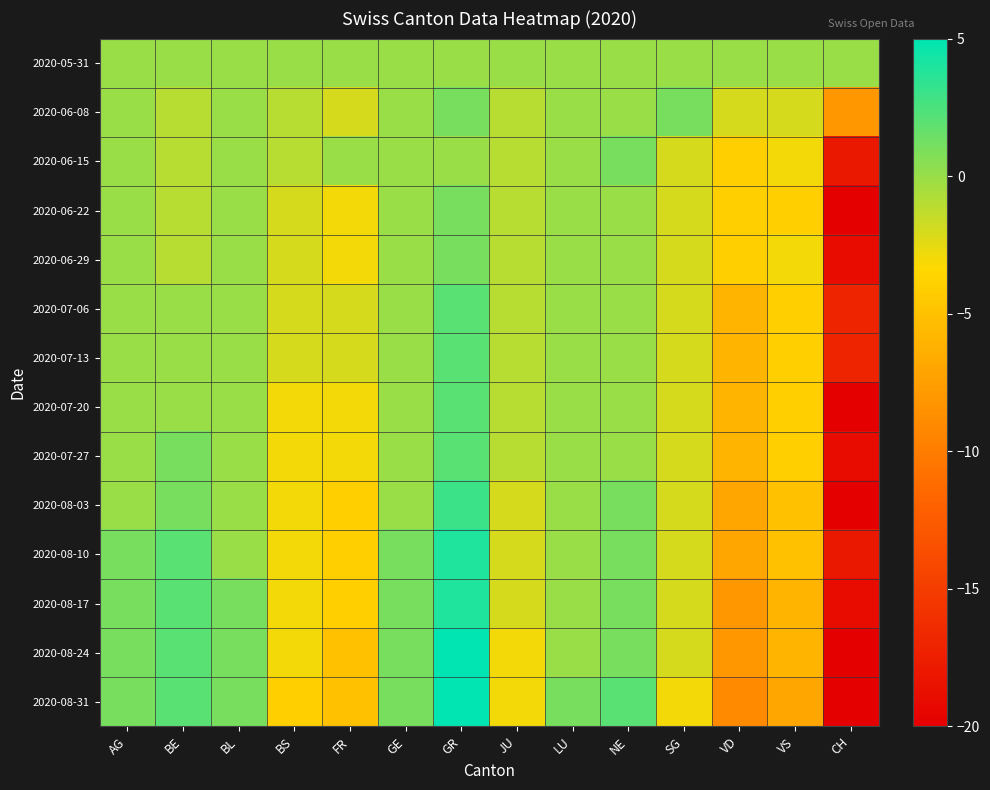

Reading right to left, what are all the values shown in this chart?

2020-05-31: CH=0	VS=0	VD=0	SG=0	NE=0	LU=0	JU=0	GR=0	GE=0	FR=0	BS=0	BL=0	BE=0	AG=0
2020-06-08: CH=-8	VS=-2	VD=-2	SG=1	NE=0	LU=0	JU=-1	GR=1	GE=0	FR=-2	BS=-1	BL=0	BE=-1	AG=0
2020-06-15: CH=-18	VS=-3	VD=-4	SG=-2	NE=1	LU=0	JU=-1	GR=0	GE=0	FR=0	BS=-1	BL=0	BE=-1	AG=0
2020-06-22: CH=-20	VS=-4	VD=-4	SG=-2	NE=0	LU=0	JU=-1	GR=1	GE=0	FR=-3	BS=-2	BL=0	BE=-1	AG=0
2020-06-29: CH=-19	VS=-3	VD=-4	SG=-2	NE=0	LU=0	JU=-1	GR=1	GE=0	FR=-3	BS=-2	BL=0	BE=-1	AG=0
2020-07-06: CH=-17	VS=-4	VD=-6	SG=-2	NE=0	LU=0	JU=-1	GR=2	GE=0	FR=-2	BS=-2	BL=0	BE=0	AG=0
2020-07-13: CH=-17	VS=-4	VD=-6	SG=-2	NE=0	LU=0	JU=-1	GR=2	GE=0	FR=-2	BS=-2	BL=0	BE=0	AG=0
2020-07-20: CH=-20	VS=-4	VD=-6	SG=-2	NE=0	LU=0	JU=-1	GR=2	GE=0	FR=-3	BS=-3	BL=0	BE=0	AG=0
2020-07-27: CH=-19	VS=-4	VD=-6	SG=-2	NE=0	LU=0	JU=-1	GR=2	GE=0	FR=-3	BS=-3	BL=0	BE=1	AG=0
2020-08-03: CH=-20	VS=-5	VD=-7	SG=-2	NE=1	LU=0	JU=-2	GR=3	GE=0	FR=-4	BS=-3	BL=0	BE=1	AG=0
2020-08-10: CH=-18	VS=-5	VD=-7	SG=-2	NE=1	LU=0	JU=-2	GR=4	GE=1	FR=-4	BS=-3	BL=0	BE=2	AG=1
2020-08-17: CH=-19	VS=-6	VD=-8	SG=-2	NE=1	LU=0	JU=-2	GR=4	GE=1	FR=-4	BS=-3	BL=1	BE=2	AG=1
2020-08-24: CH=-20	VS=-6	VD=-8	SG=-2	NE=1	LU=0	JU=-3	GR=5	GE=1	FR=-5	BS=-3	BL=1	BE=2	AG=1
2020-08-31: CH=-20	VS=-7	VD=-9	SG=-3	NE=2	LU=1	JU=-3	GR=5	GE=1	FR=-5	BS=-4	BL=1	BE=2	AG=1